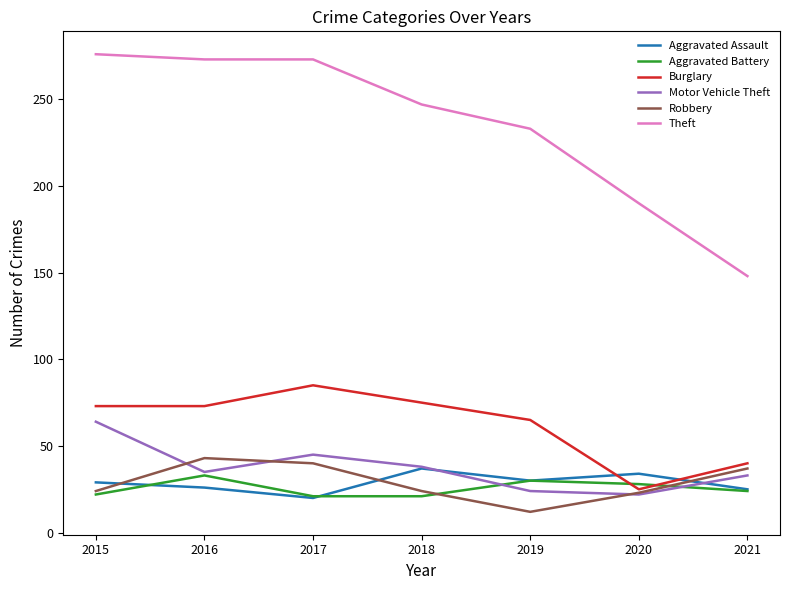

What is the difference between the maximum and minimum values in the Aggravated Assault series?

17